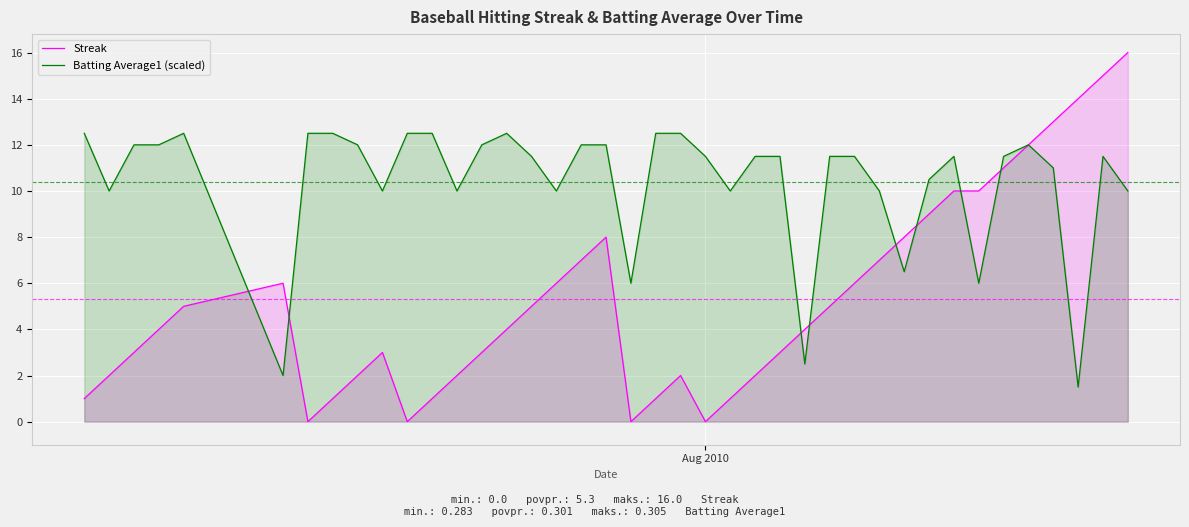

Does the chart display data point markers on the line(s)?

No